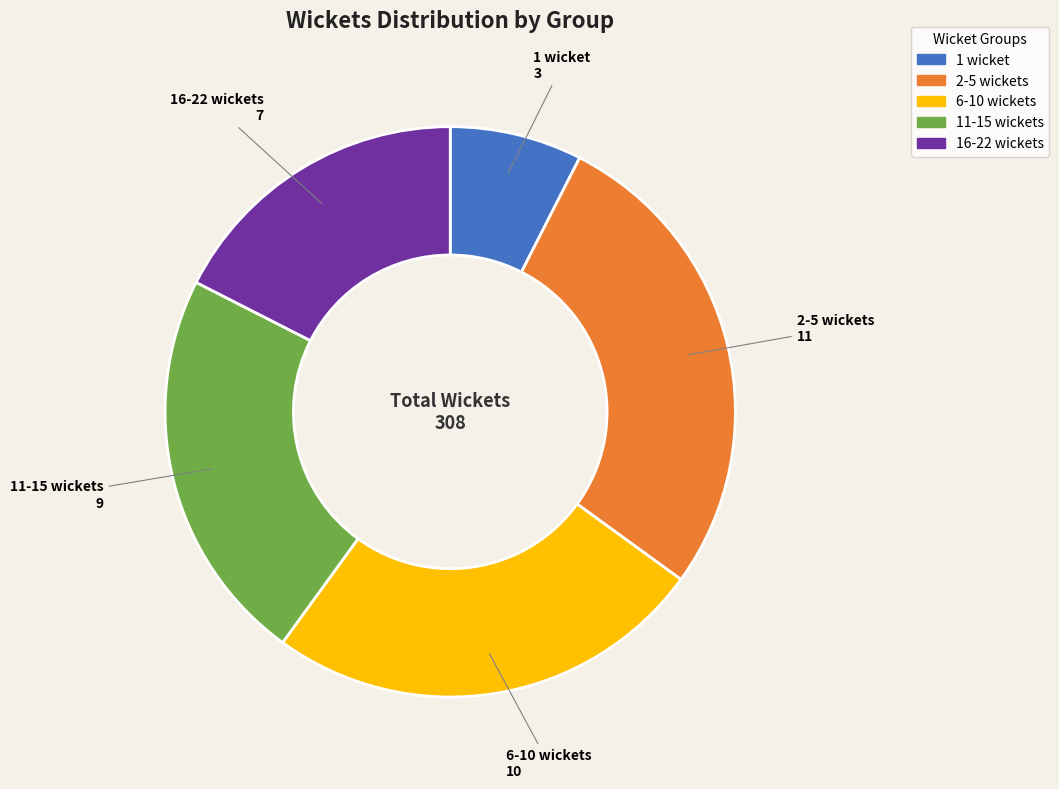

Is there any slice that represents more than half of the pie?

No